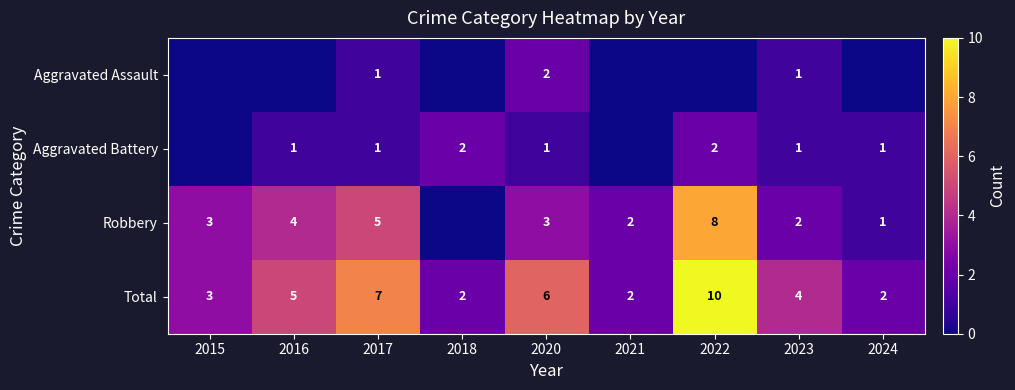

What is the difference between the Robbery values at 2024 and 2017?

4